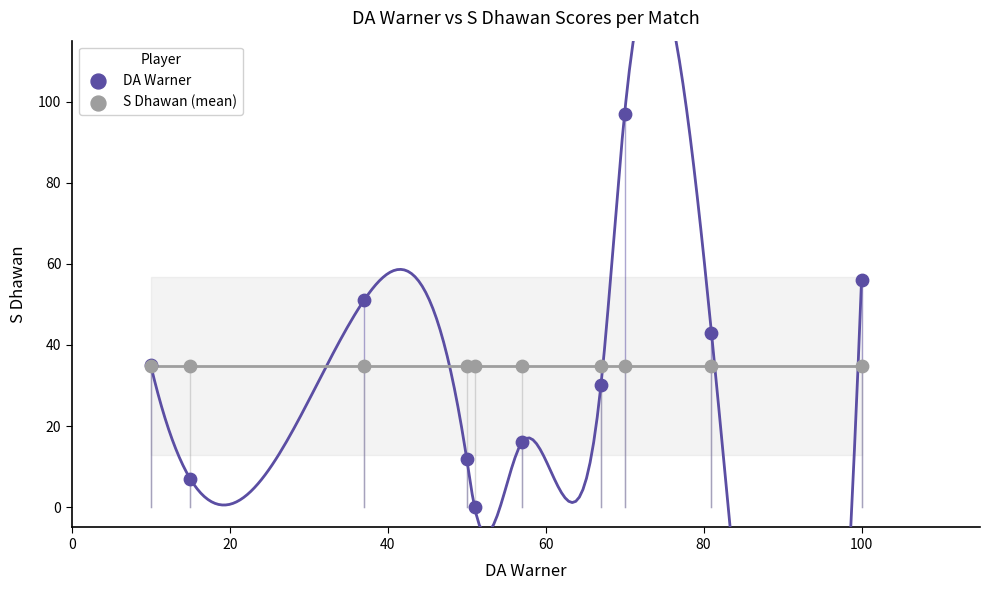

Which series contains the highest Y value?

DA Warner